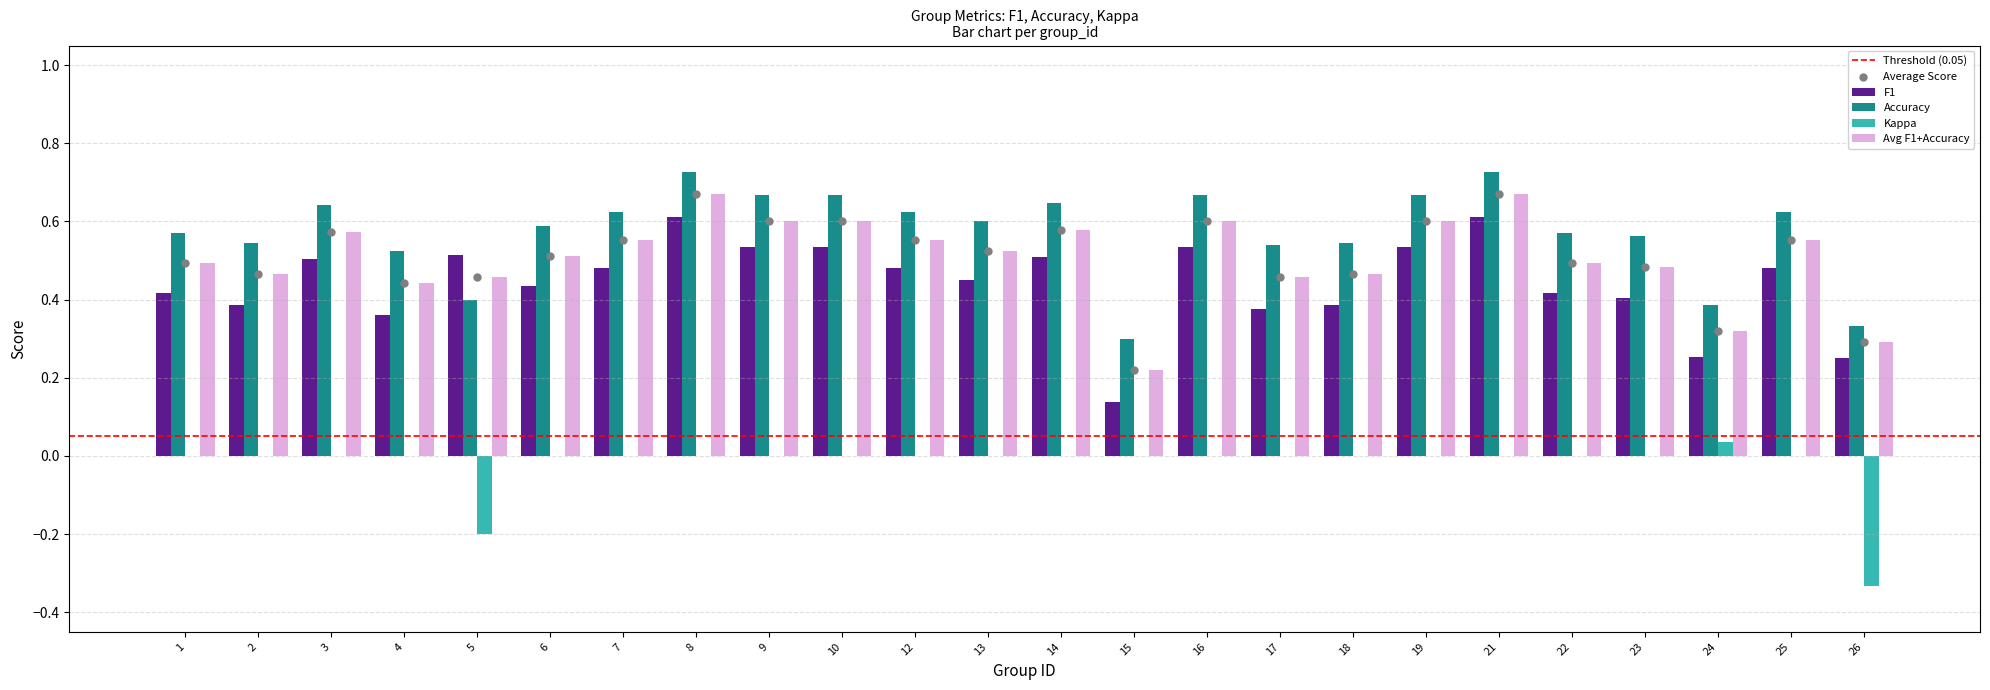

Which series has the largest total across all categories?

Accuracy